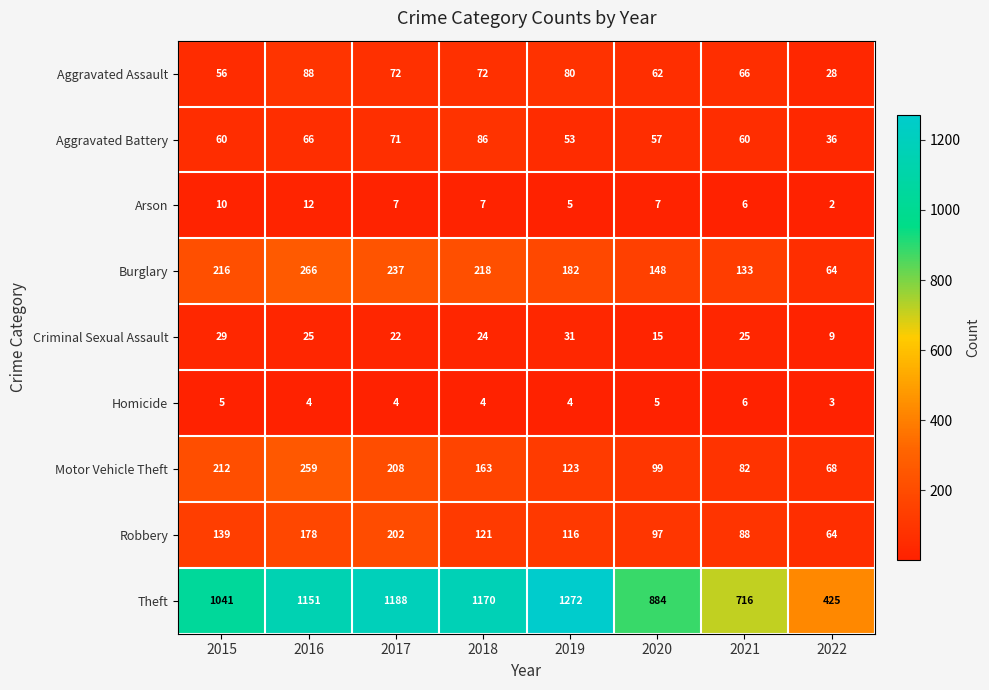

What is the difference between the maximum and minimum values in the Aggravated Battery series?

50